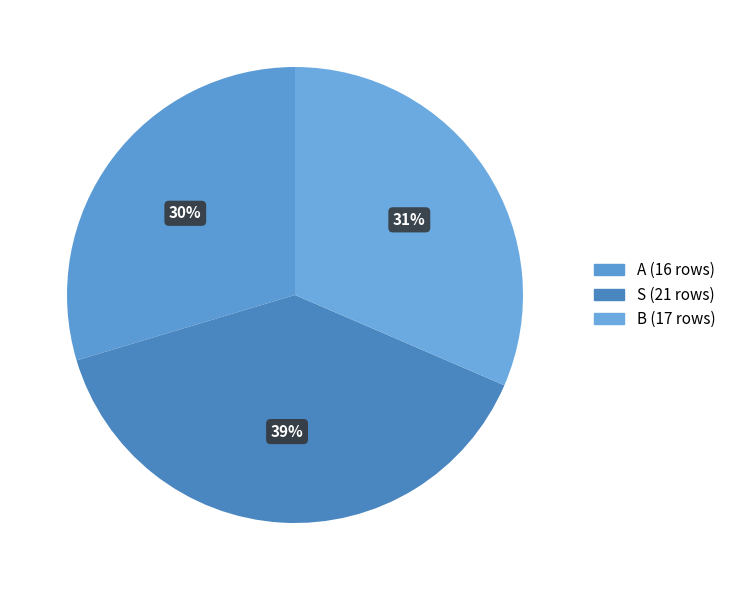

Approximately how many times larger is the value at A compared to S?

0.8